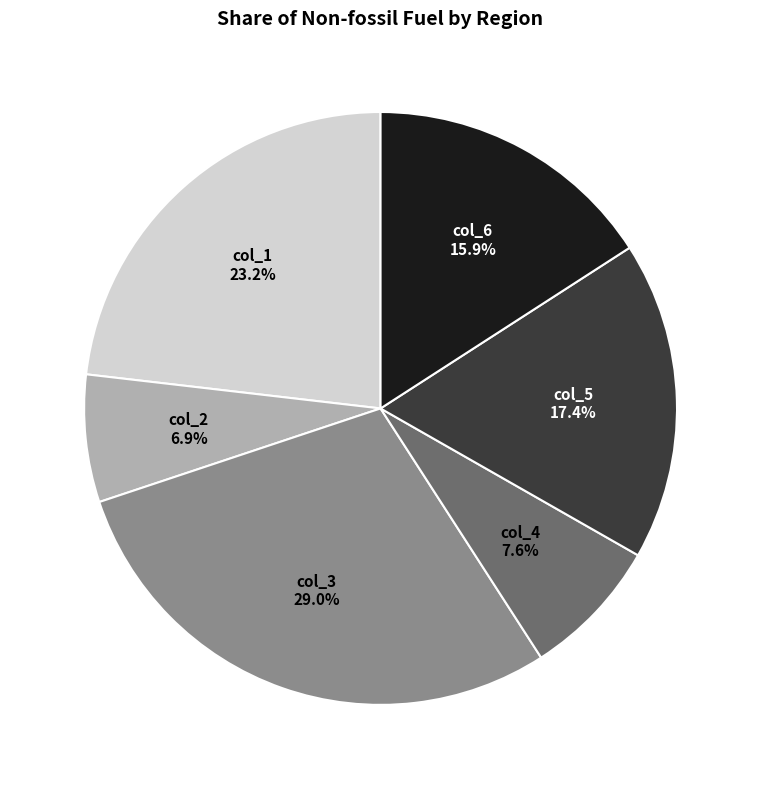

Does any single category account for the majority?

No